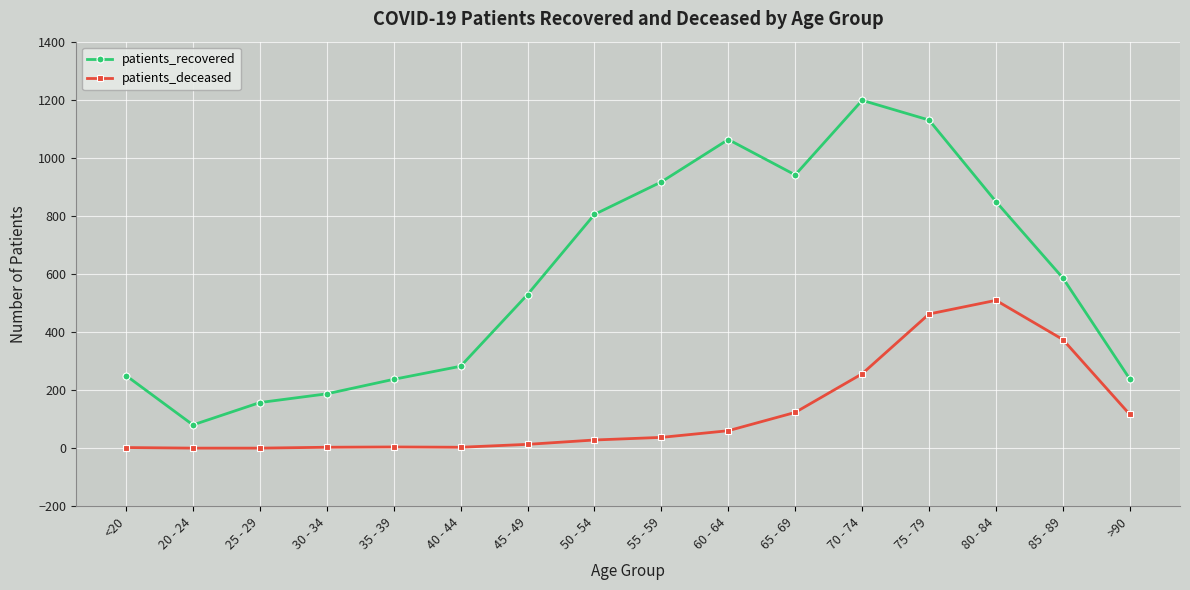

What are all the series names shown in the legend?

patients_recovered, patients_deceased